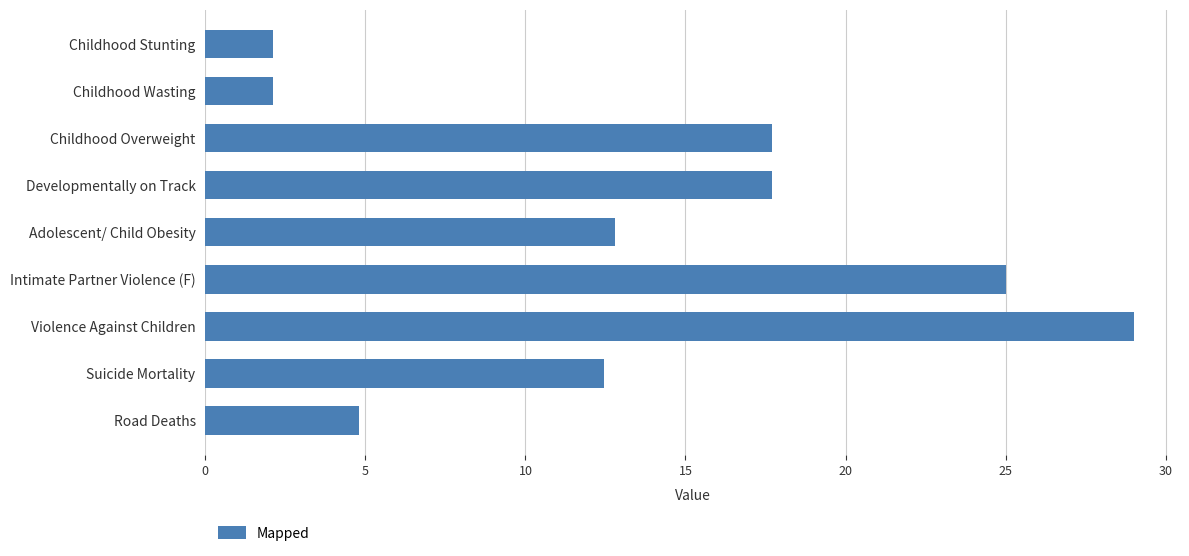

What is the change in value from Childhood Overweight to Road Deaths?

-12.9